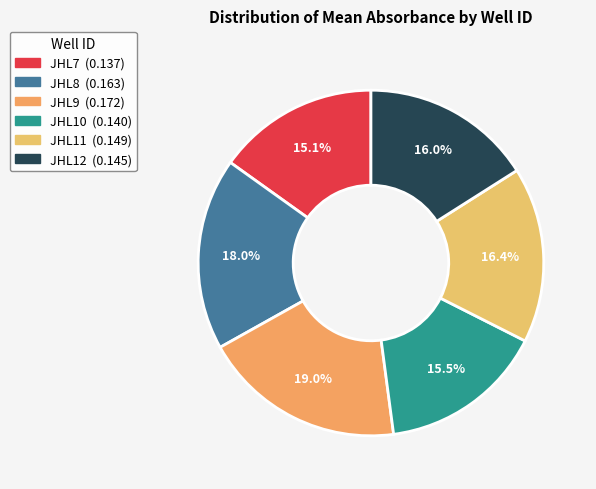

Is there any slice that represents more than half of the pie?

No